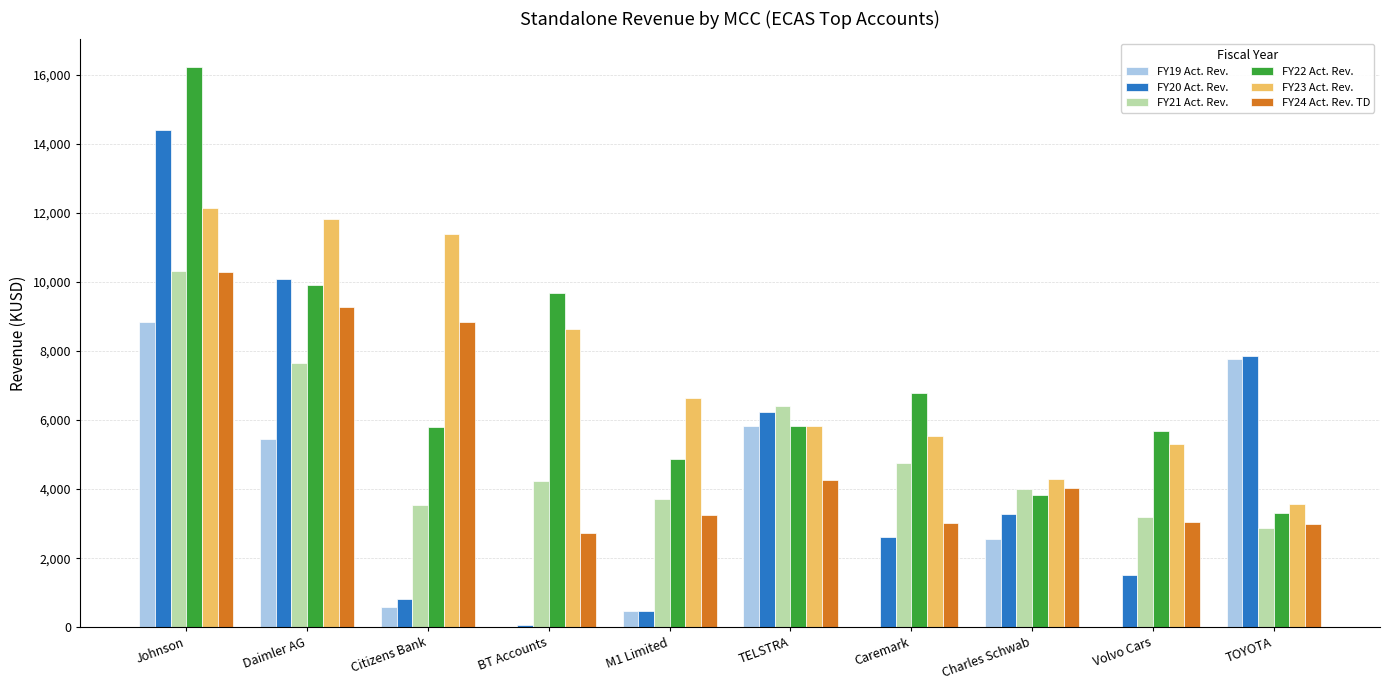

Are the bars horizontal?

No